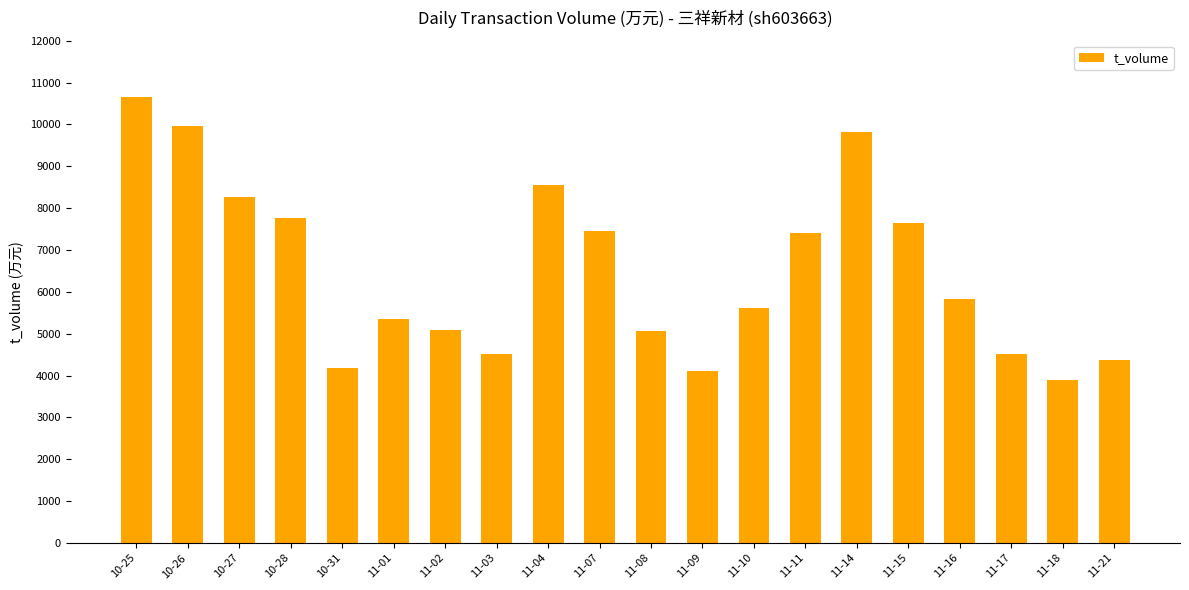

Between 10-25 and 11-14, which is larger?

10-25